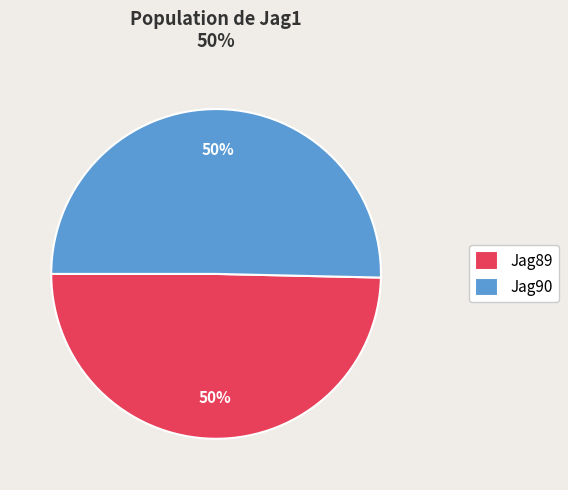

How many slices are in this pie chart?

2